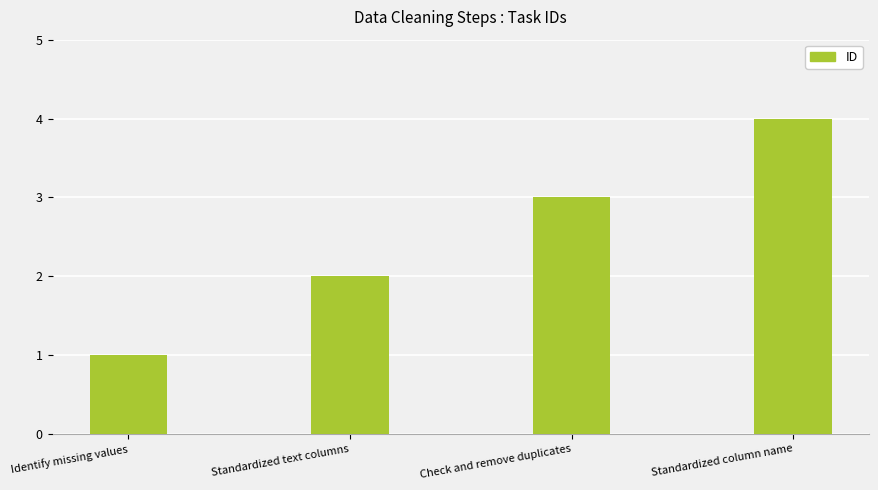

Where is the data nearest to the value 2?

Standardized text columns